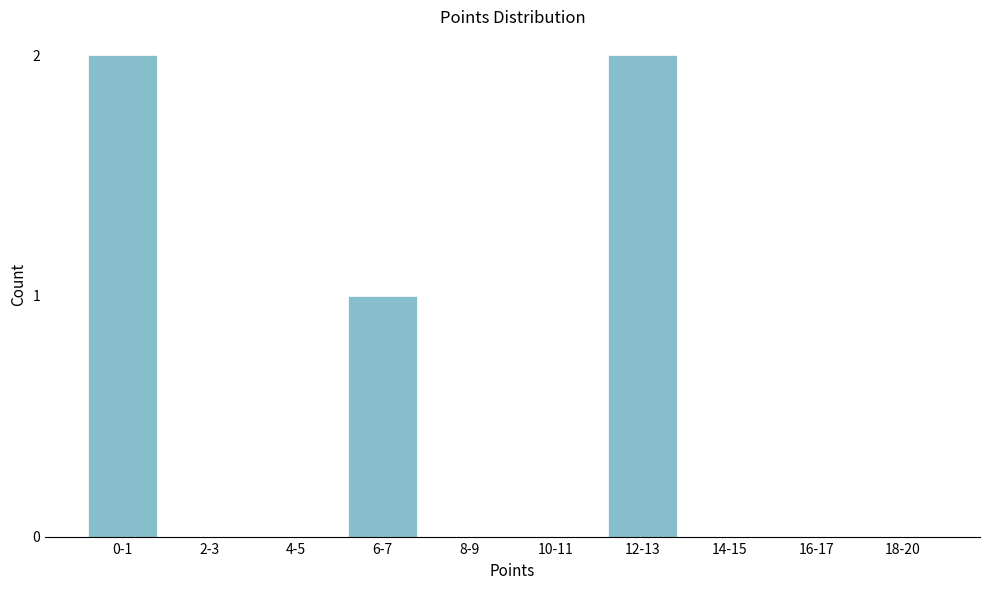

Reading left to right, what are all the values shown in this chart?

0-1=2	2-3=0	4-5=0	6-7=1	8-9=0	10-11=0	12-13=2	14-15=0	16-17=0	18-20=0